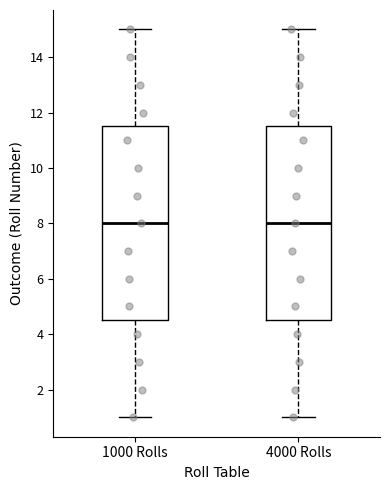

Reading left to right, read every box against the y-axis: the position of its median line, the range the box covers, and the ends of its whiskers. The values are not printed on the chart, so give them approximately, as read against the axis.

1000 Rolls: median 8.0, box 4.6 to 11.6, whiskers 1.0 to 15.0
4000 Rolls: median 8.0, box 4.6 to 11.6, whiskers 1.0 to 15.0